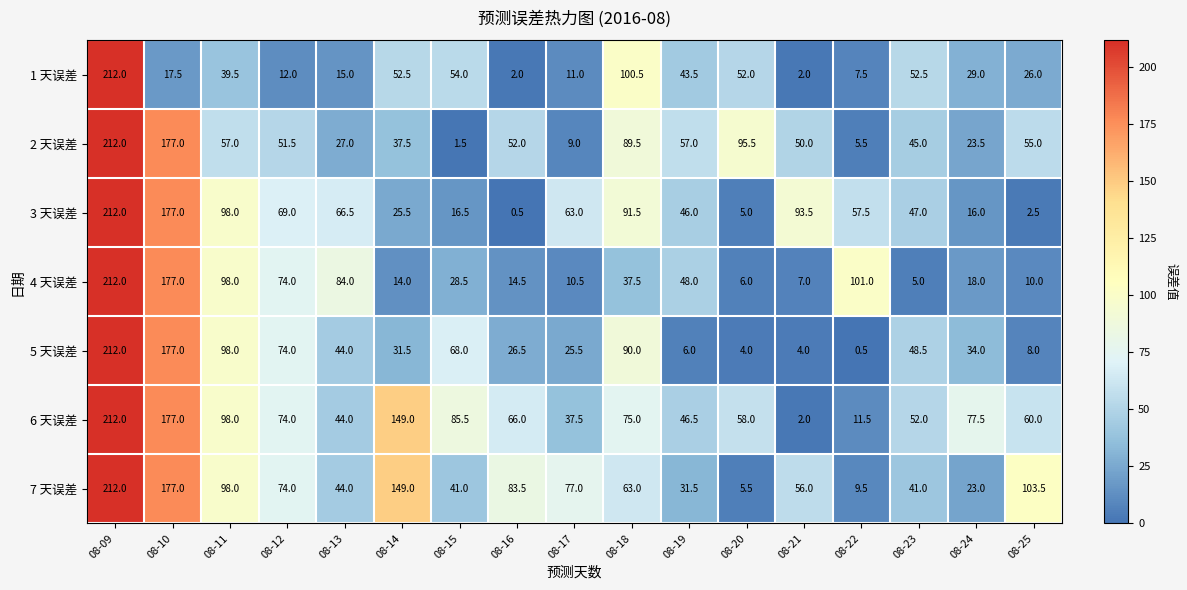

What is the total value across all series at 08-12?

428.5